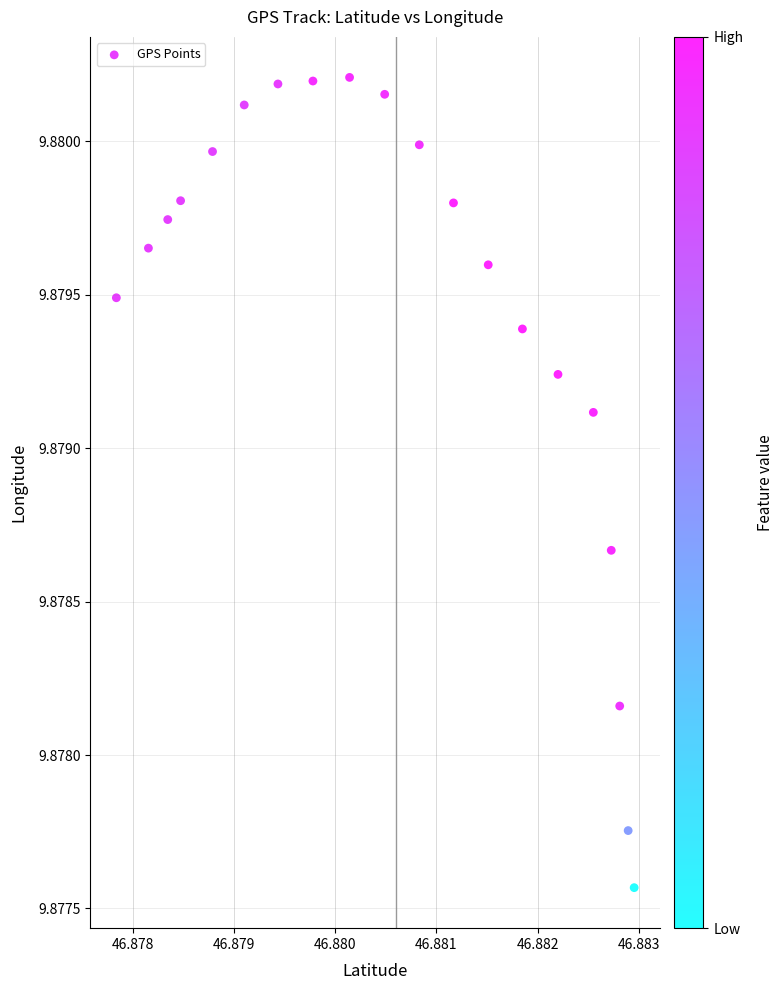

How many data points are displayed?

20